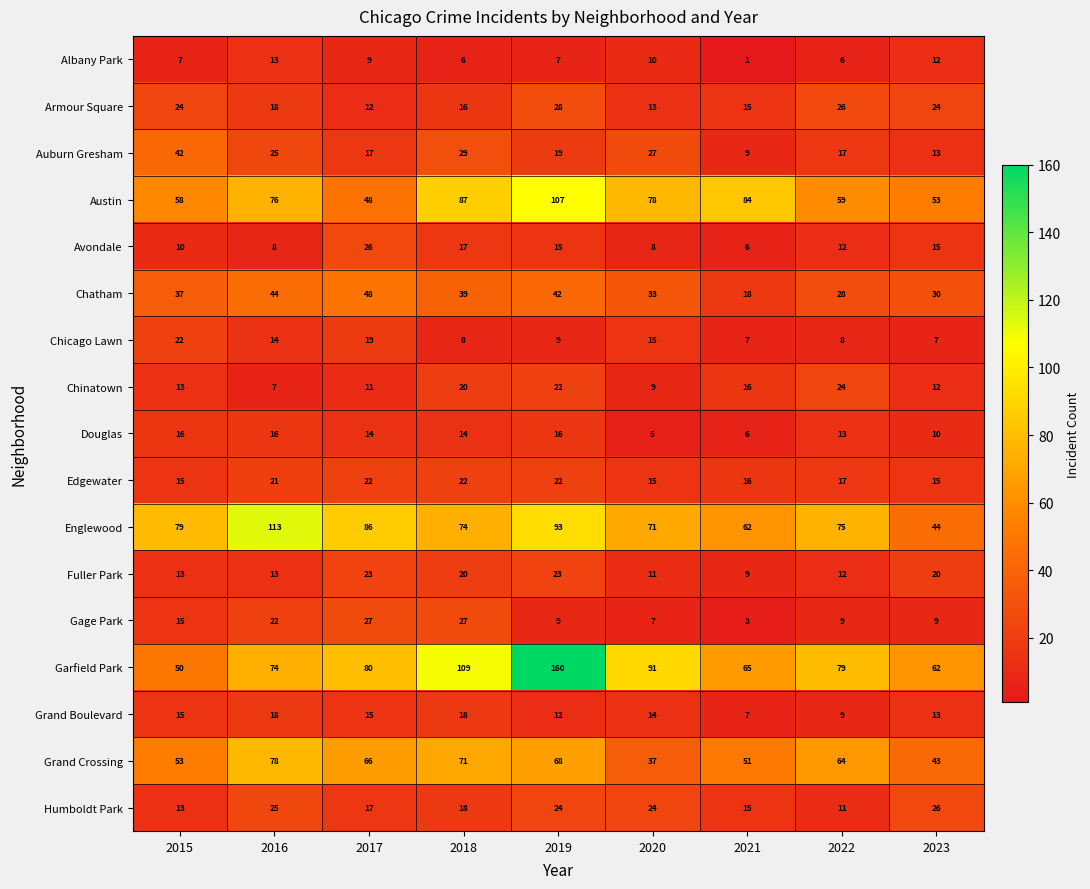

At which category does the chart reach its peak across all series?

2019